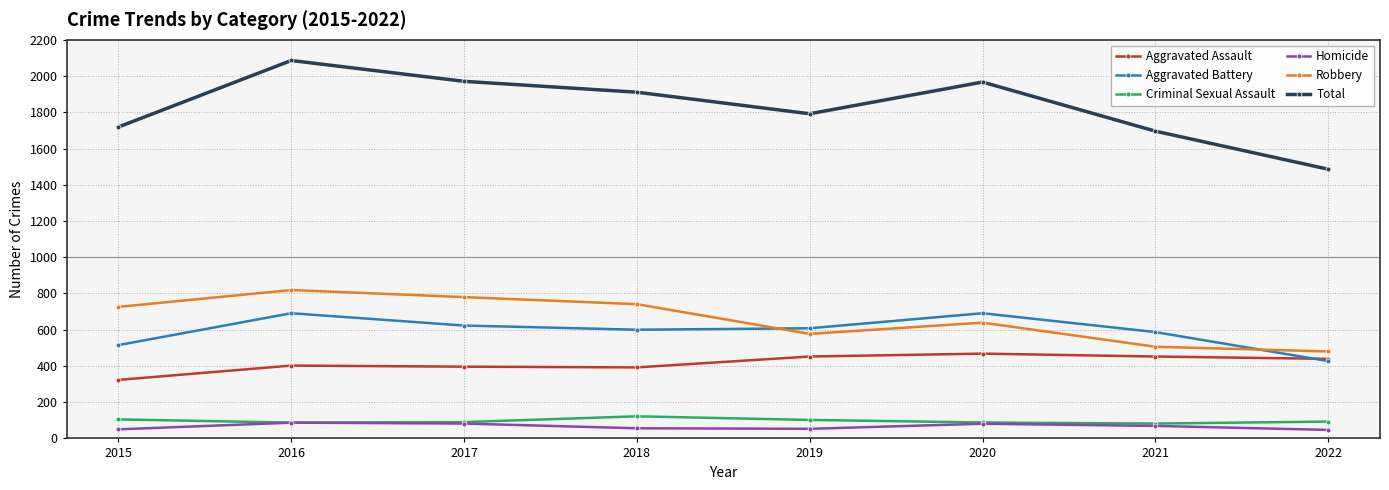

True or false: Aggravated Assault and Total cross at least once.

False